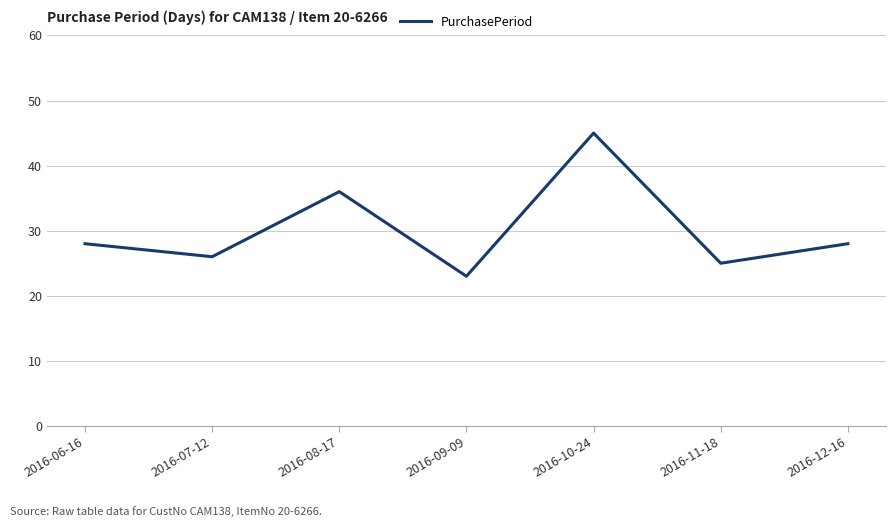

Where is the first local minimum?

2016-07-12